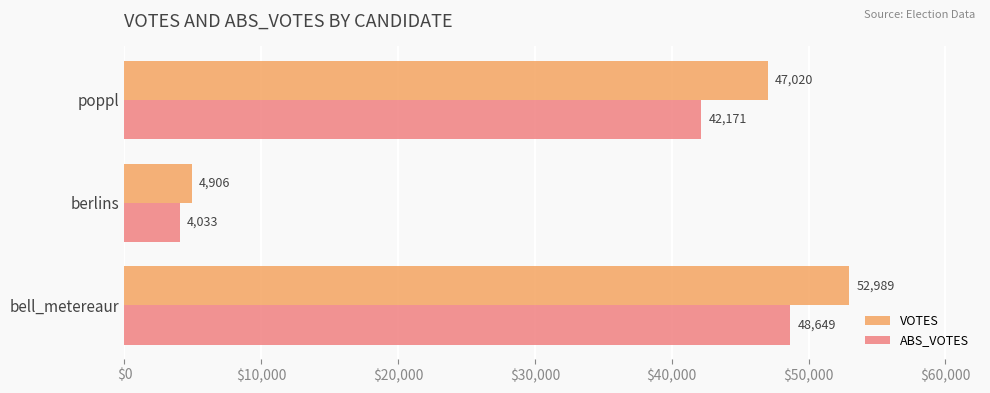

Which series has the widest spread of values?

VOTES